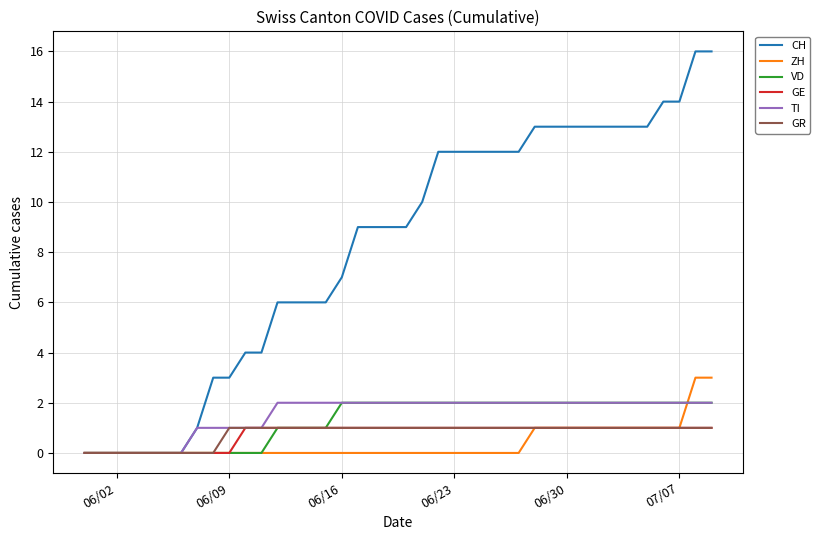

Which series has the widest spread of values?

CH